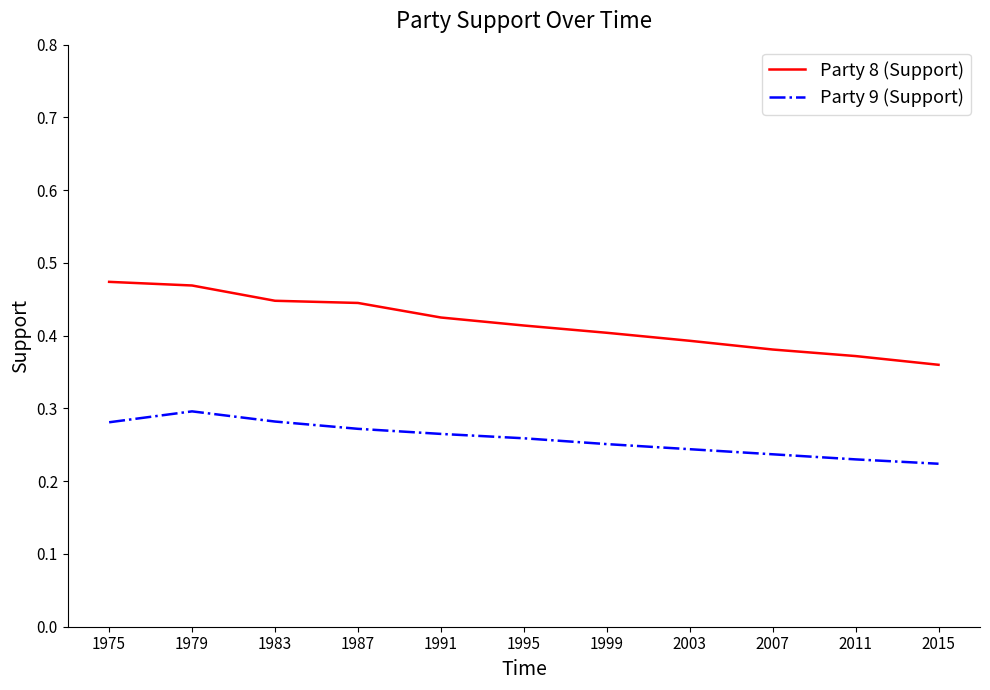

Count the number of categories in the chart.

11